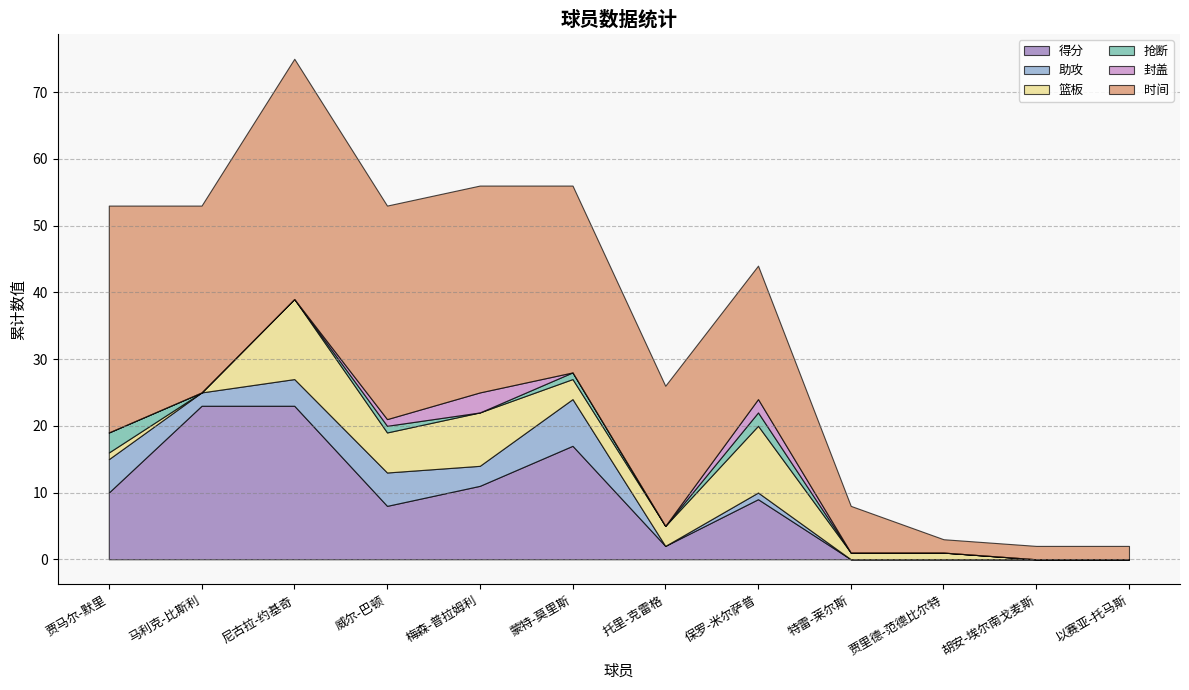

True or false: 封盖 and 得分 cross at least once.

False